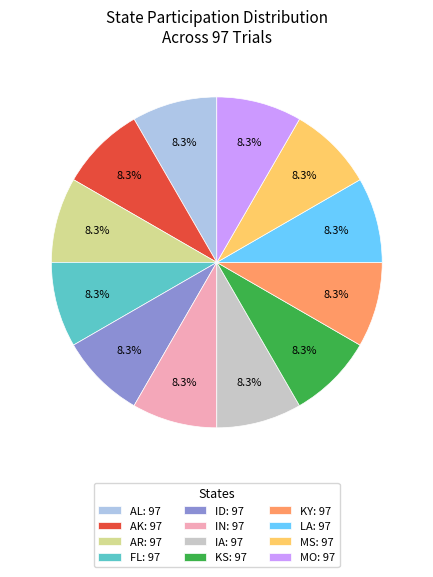

What is the total percentage of MO: 97 and MS: 97?

16.7%